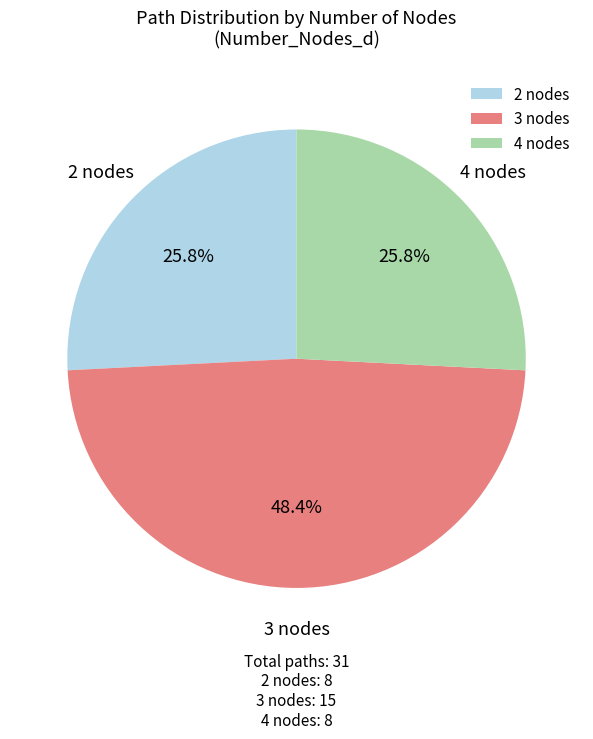

How many segments does this pie chart have?

3